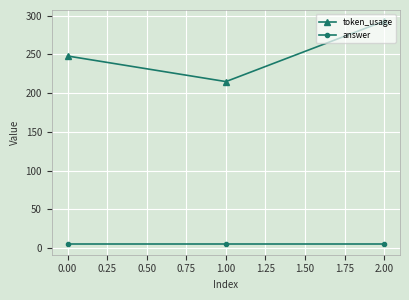

What is the average value of the answer series?

6